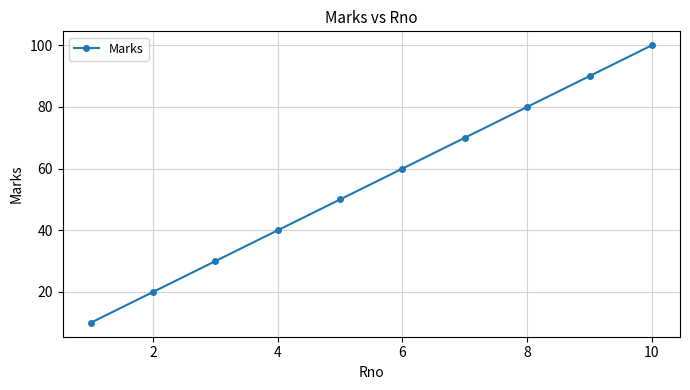

How many lines are shown in the chart?

1